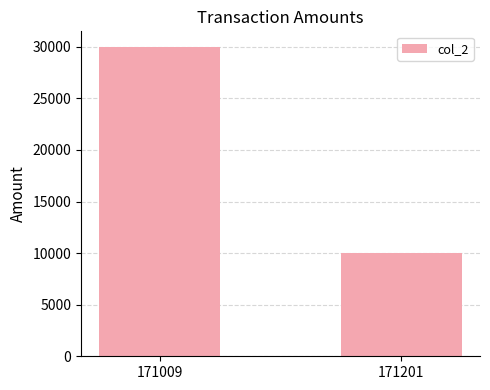

True or false: the data shows 30000 at 171009.

True